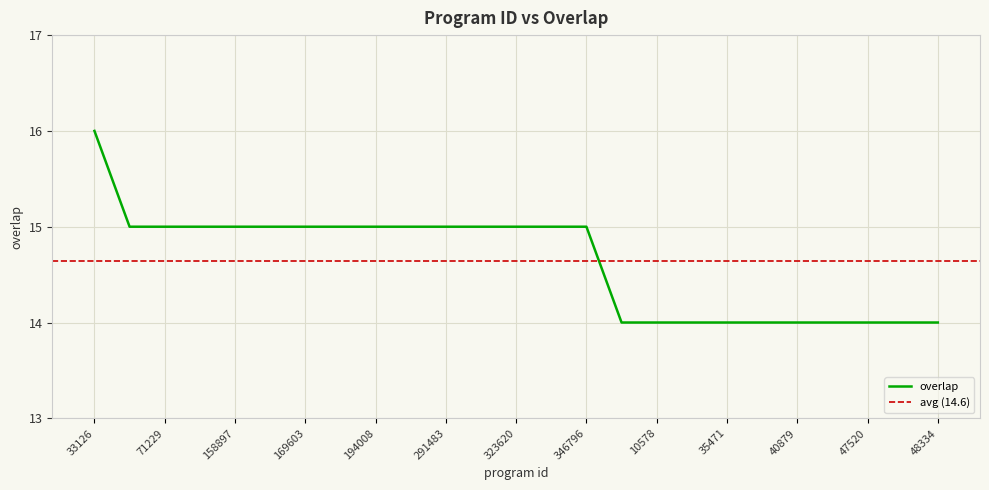

What is the sum of the values at 47520 and 163979?

29